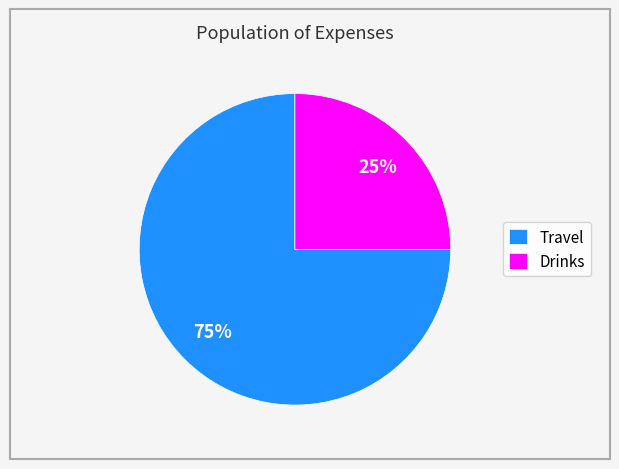

Is the sum of Travel and Drinks greater than half?

Yes